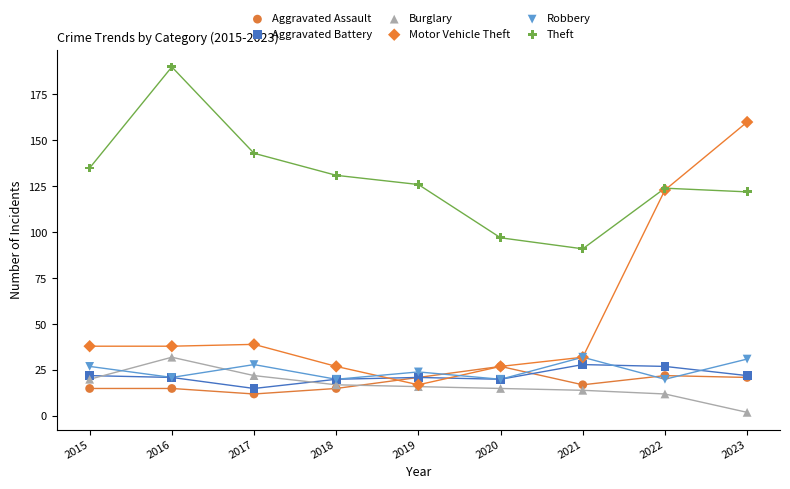

What are all the series names shown in the legend?

Aggravated Assault, Aggravated Battery, Burglary, Motor Vehicle Theft, Robbery, Theft